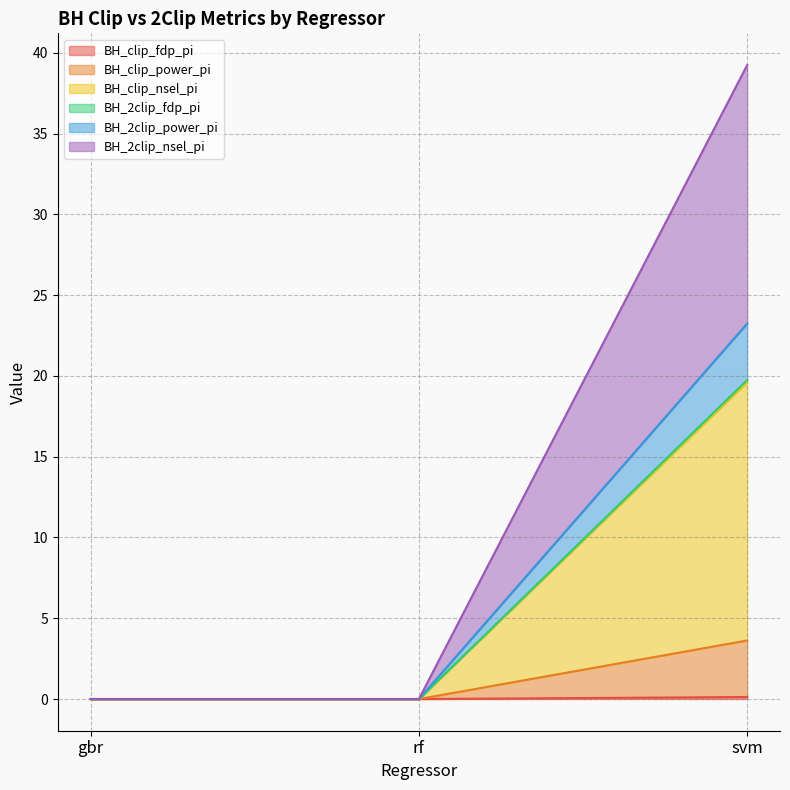

Which series has the largest total across all categories?

BH_2clip_nsel_pi